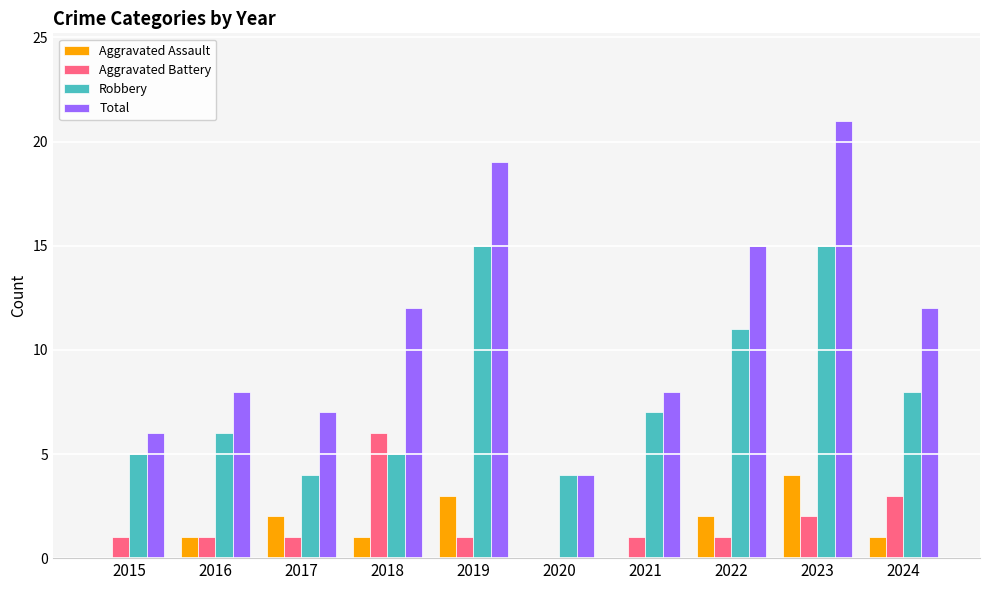

Between 2018 and 2020, which series saw the biggest shift?

Total